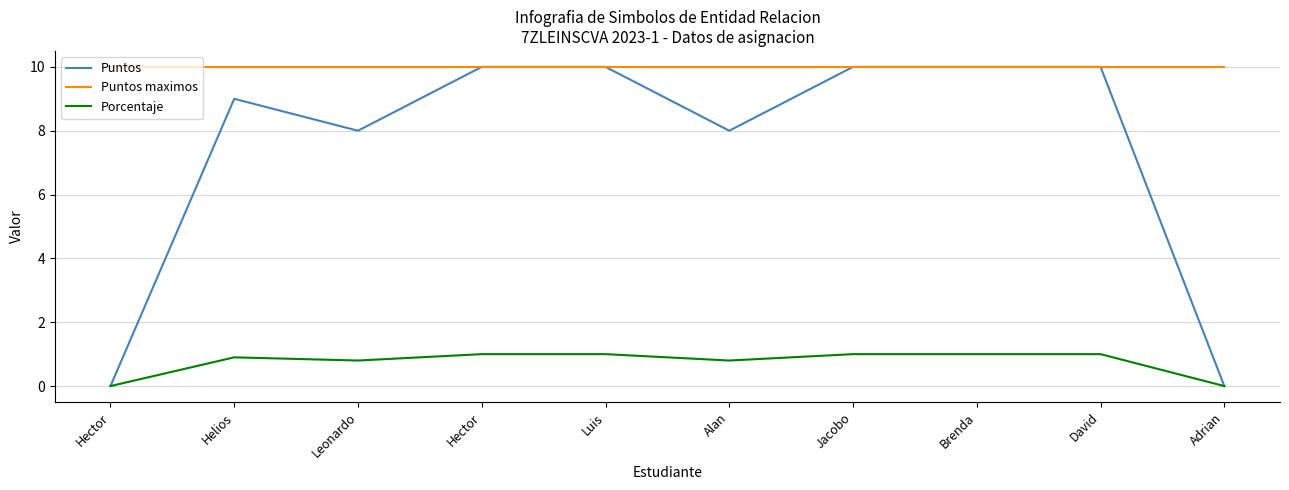

Which series has the largest range (max minus min)?

Puntos